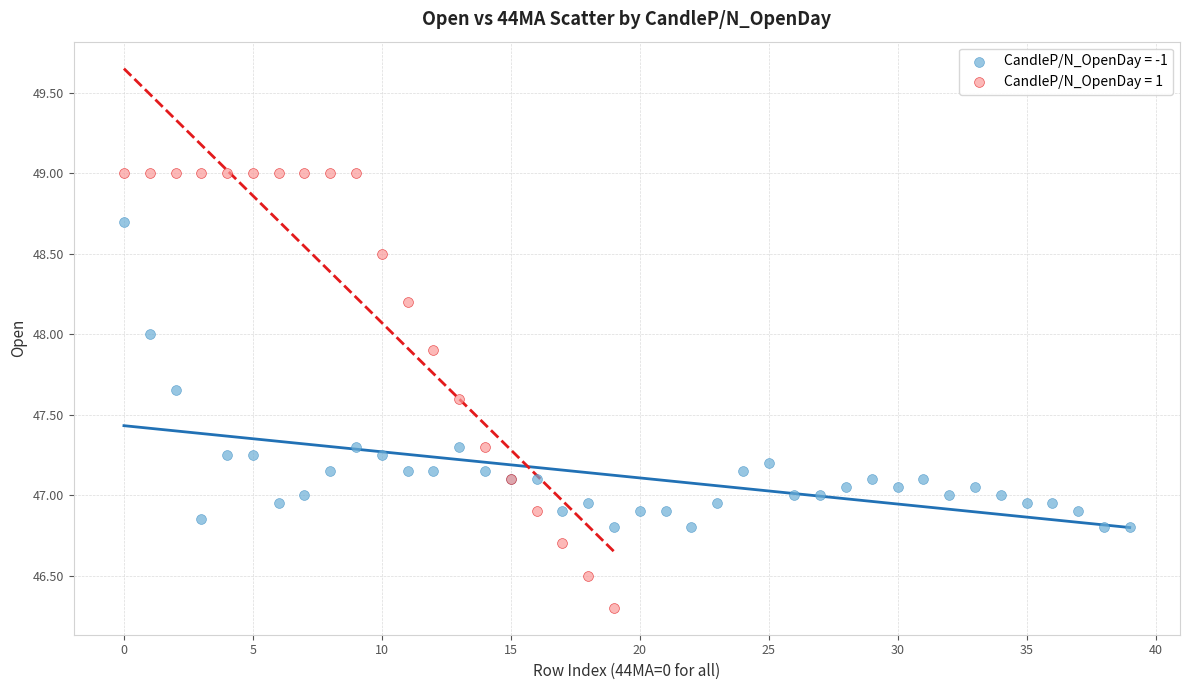

Which series reaches the minimum Y coordinate?

CandleP/N_OpenDay = 1